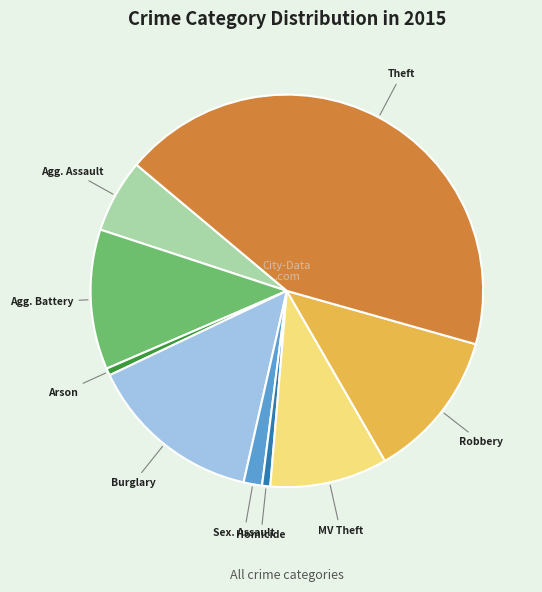

Does any single category account for the majority?

No